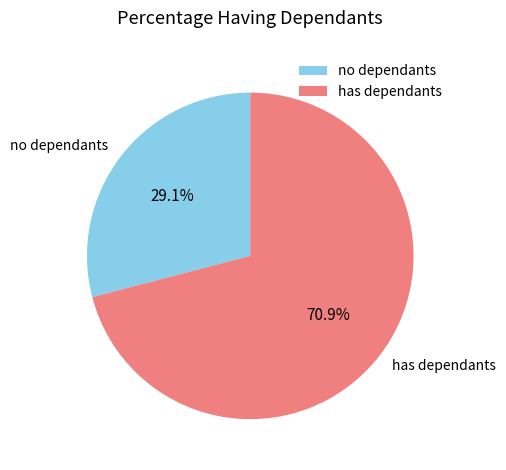

Count the number of slices in the pie.

2